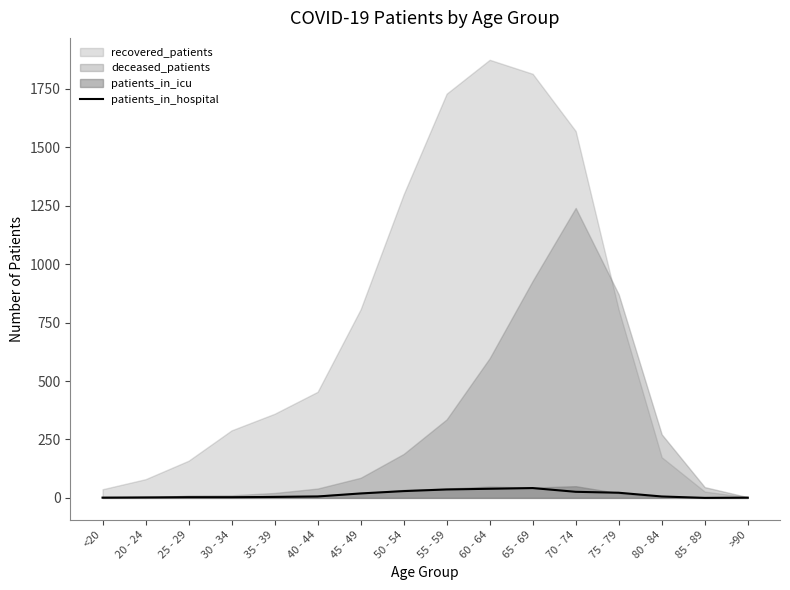

The chart shows a value of 13 at 75 - 79. True or false?

False